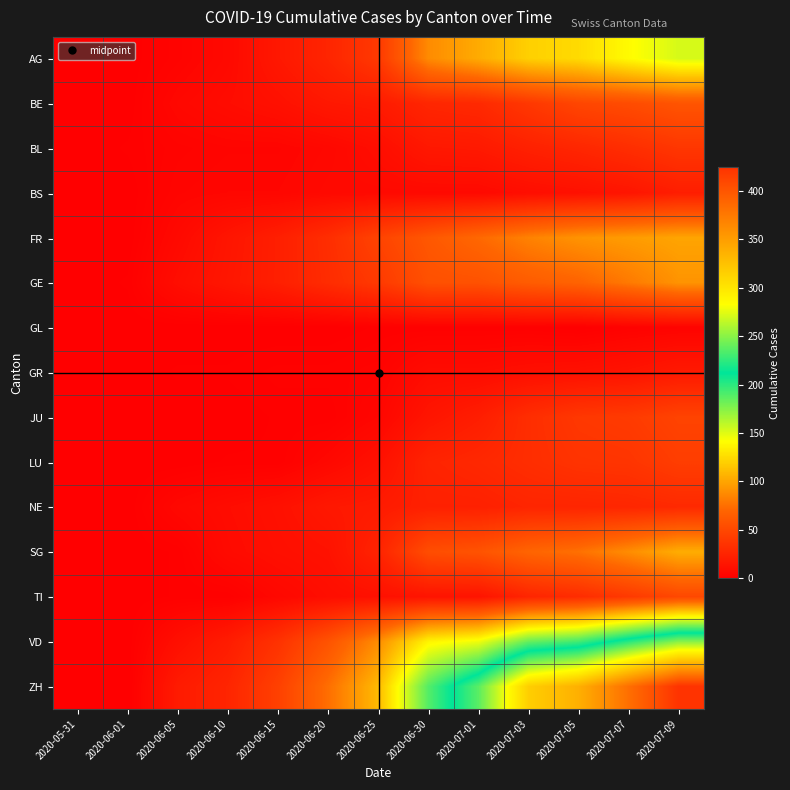

At which category does the chart reach its peak across all series?

2020-07-09